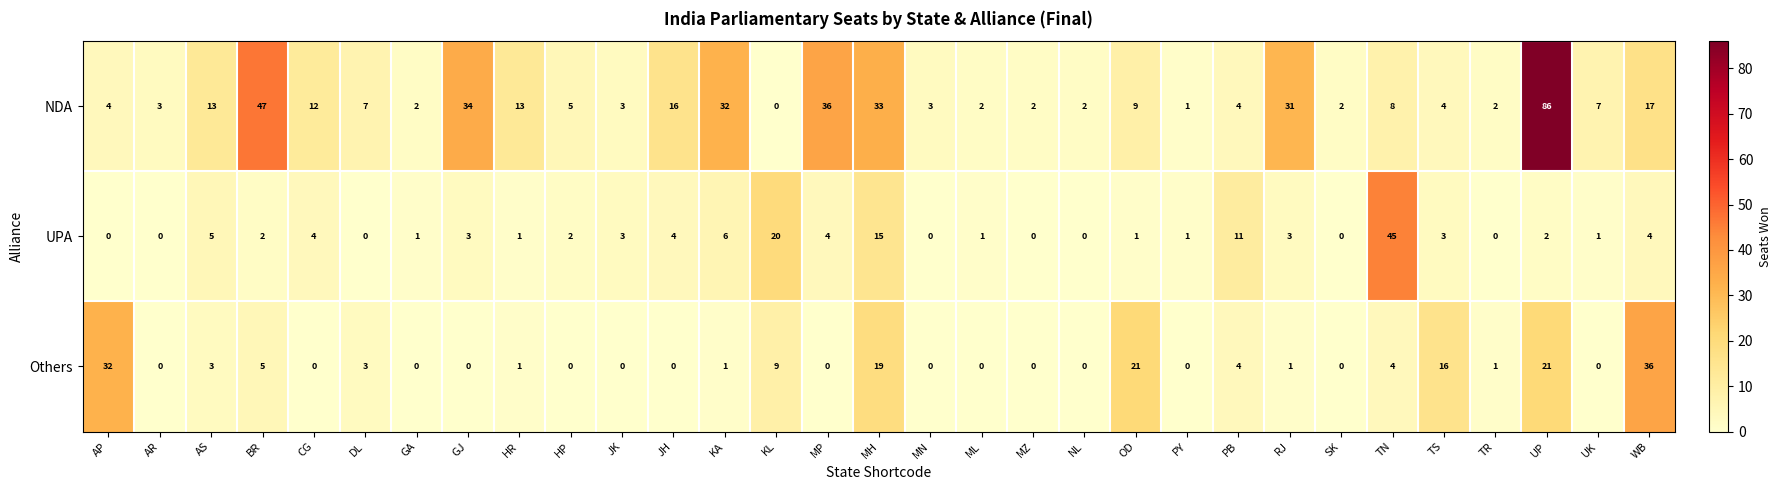

At how many categories does at least one series exceed 81?

1